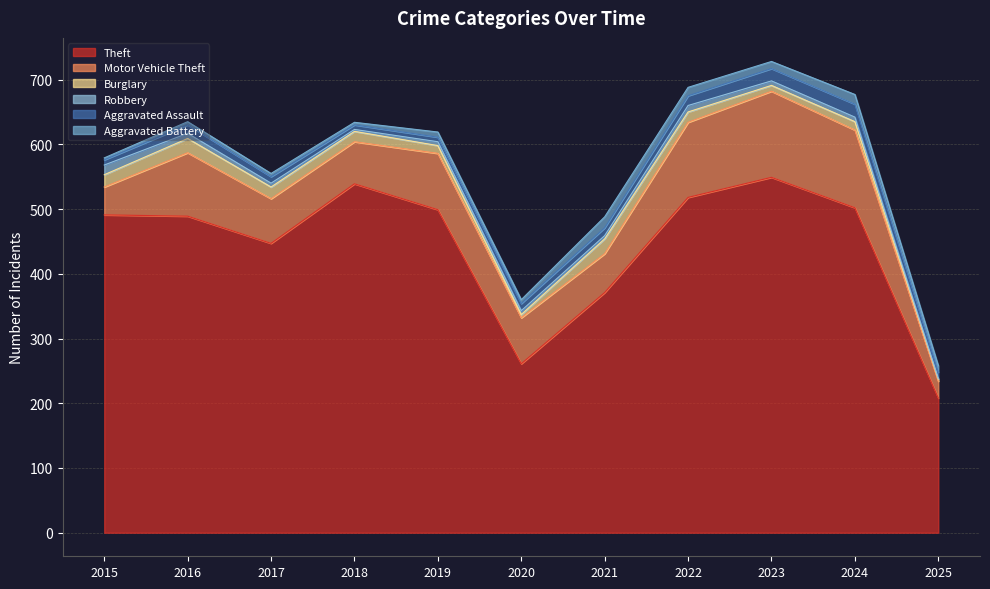

Where does the Robbery series first go above 6?

2015